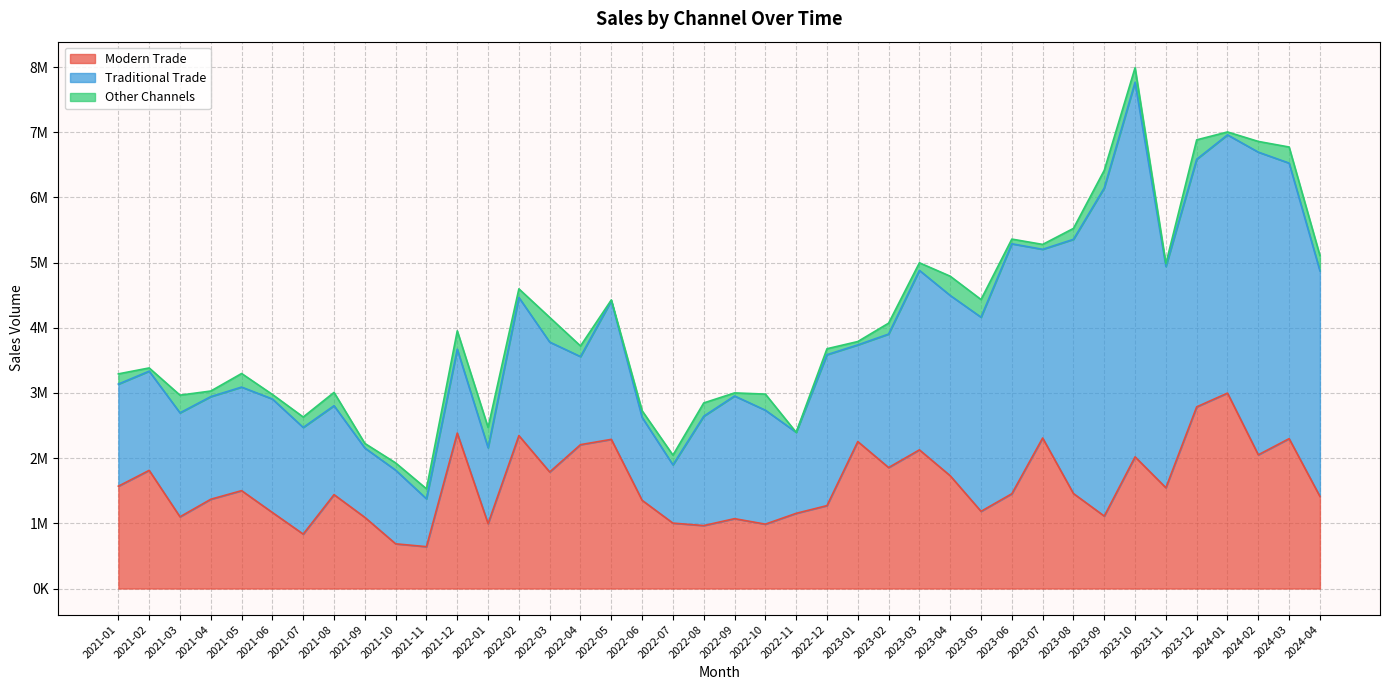

Where is Other Channels nearest to the value 189277?

2022-08